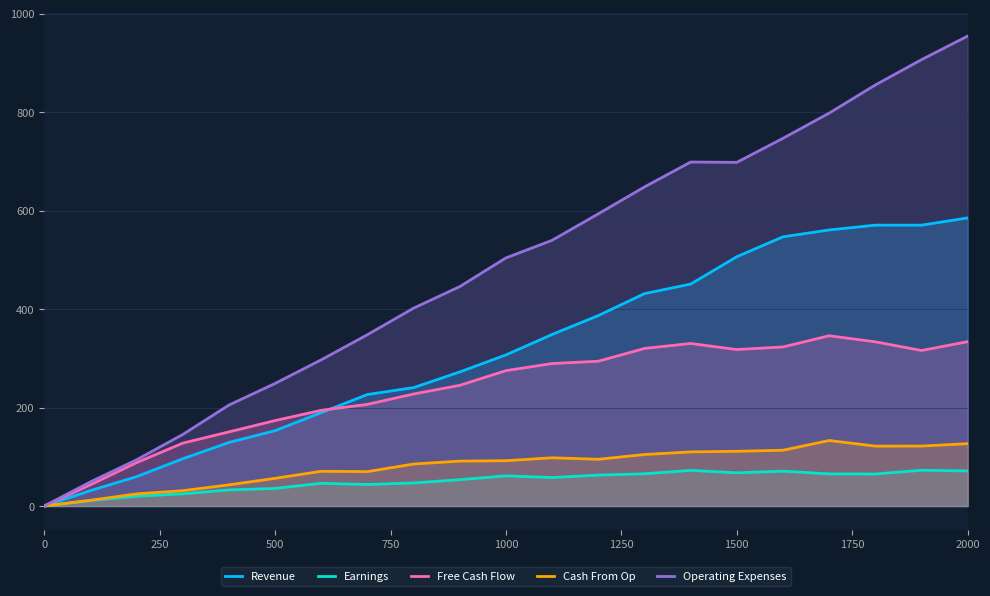

True or false: Earnings and Free Cash Flow cross at least once.

False